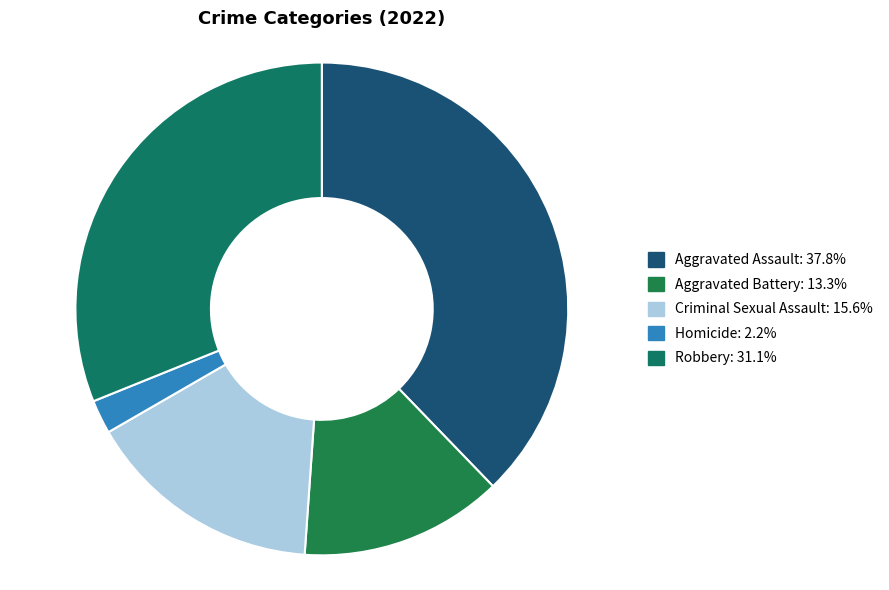

Which category has the biggest portion of the pie?

Aggravated Assault